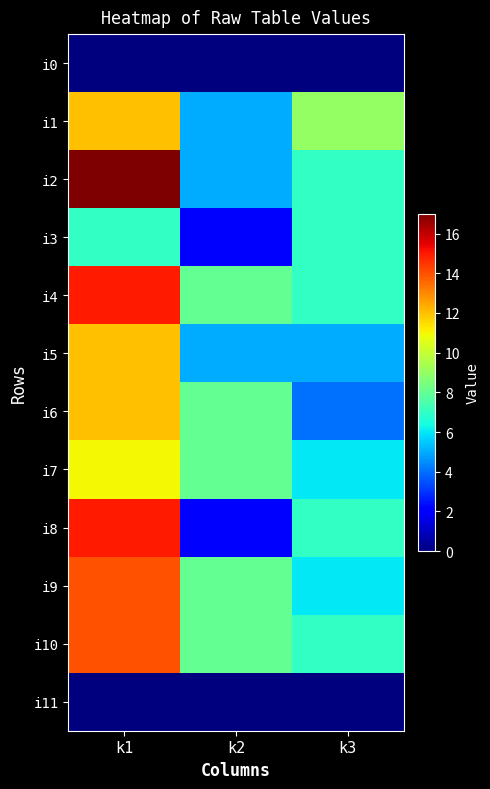

Which has a higher value, k3 or k2?

k3